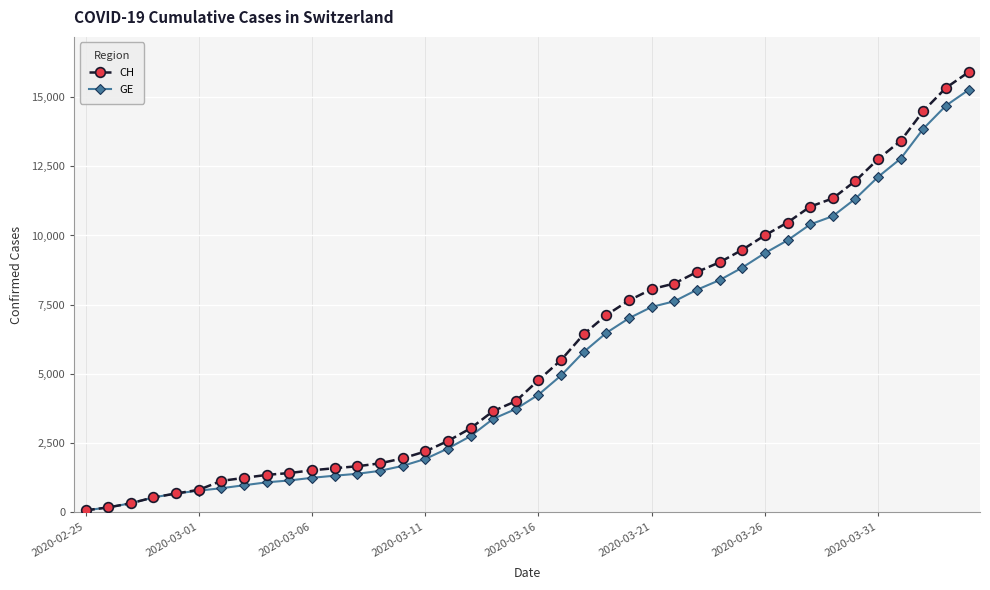

Which series has the largest range (max minus min)?

CH